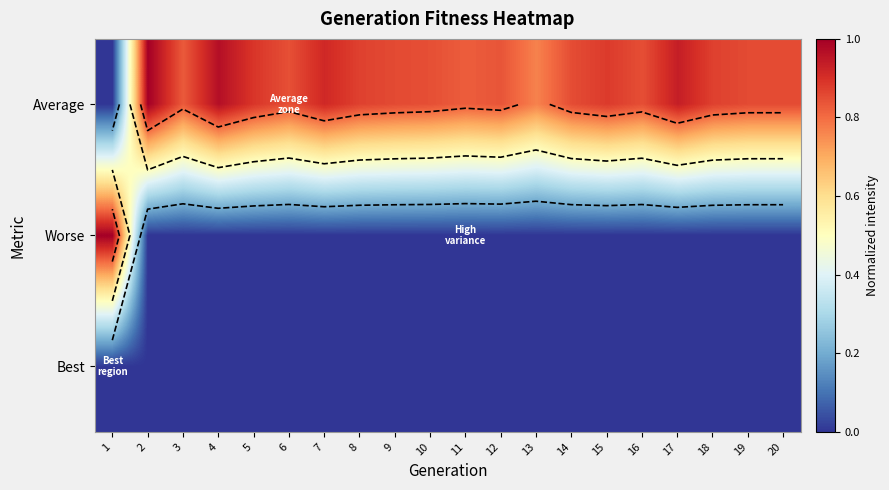

List the labels in order of Worse value, largest first.

1, 2, 3, 4, 5, 6, 7, 8, 9, 10, 11, 12, 13, 14, 15, 16, 17, 18, 19, 20